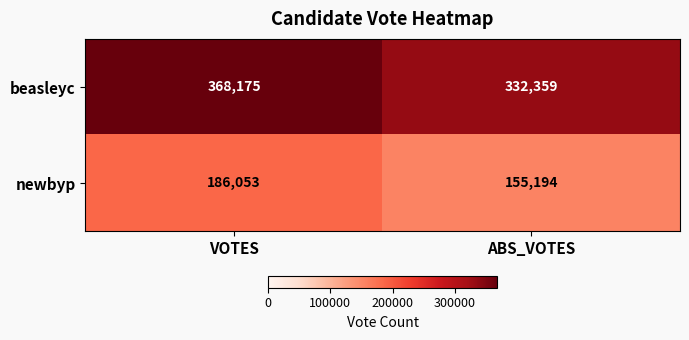

Rank the series by their maximum value, from lowest to highest.

newbyp, beasleyc